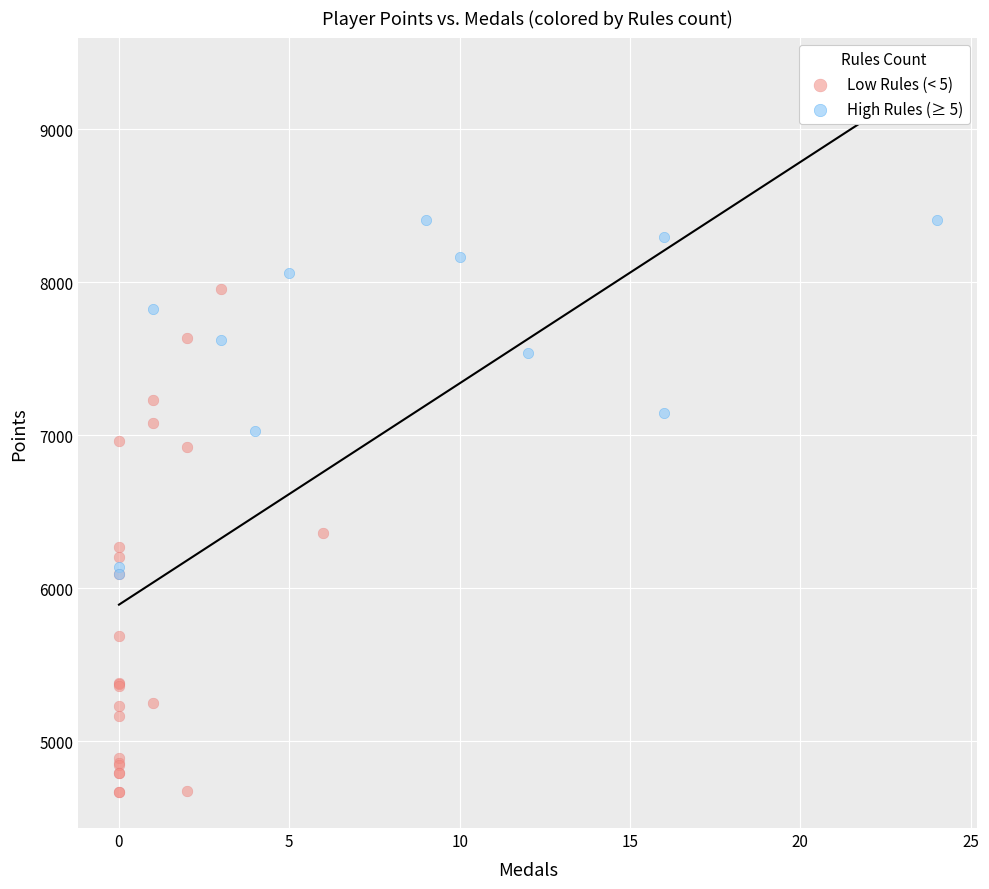

Which series has the largest Y range (max minus min)?

Low Rules (< 5)